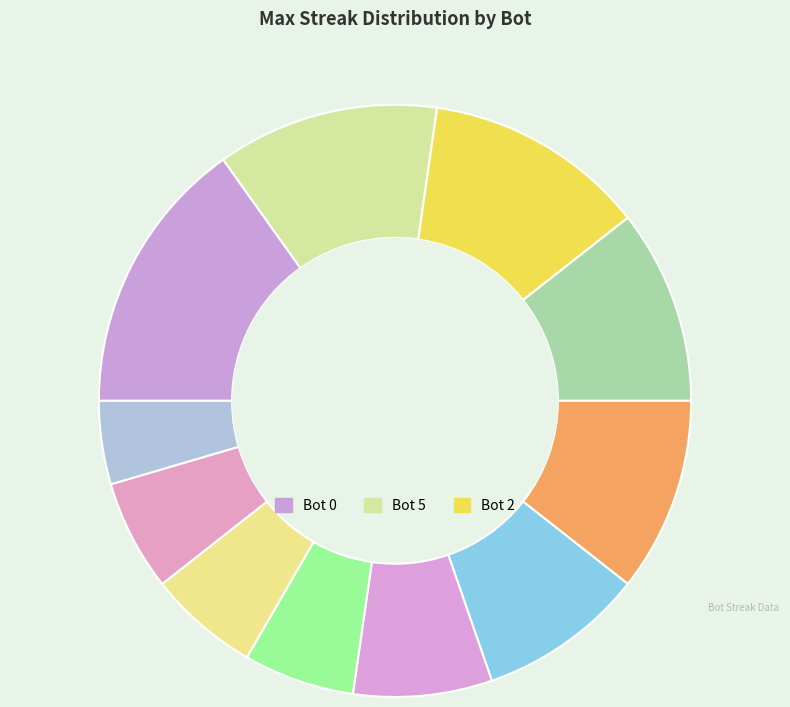

Which slice is the largest?

Bot 0